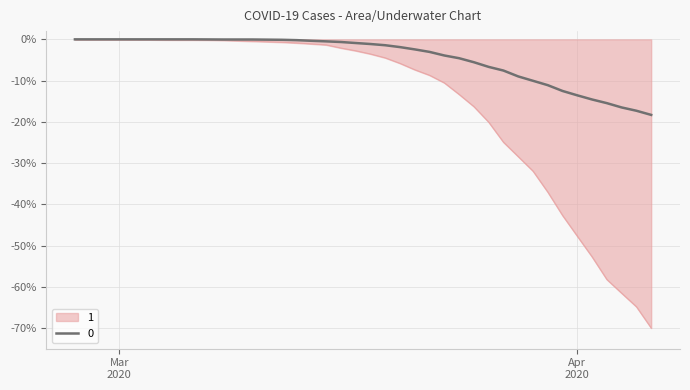

What is the minimum value shown in the chart?

-70.0